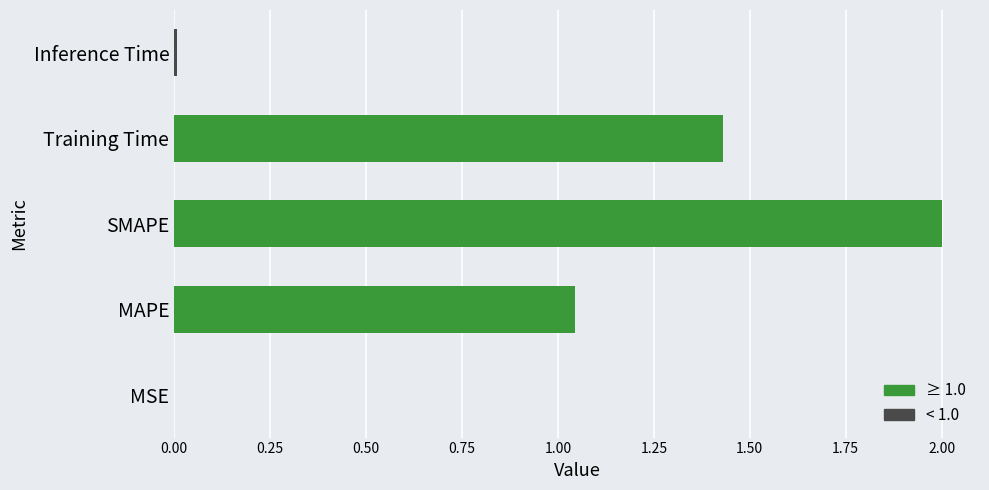

Which category has the highest value across all series?

SMAPE